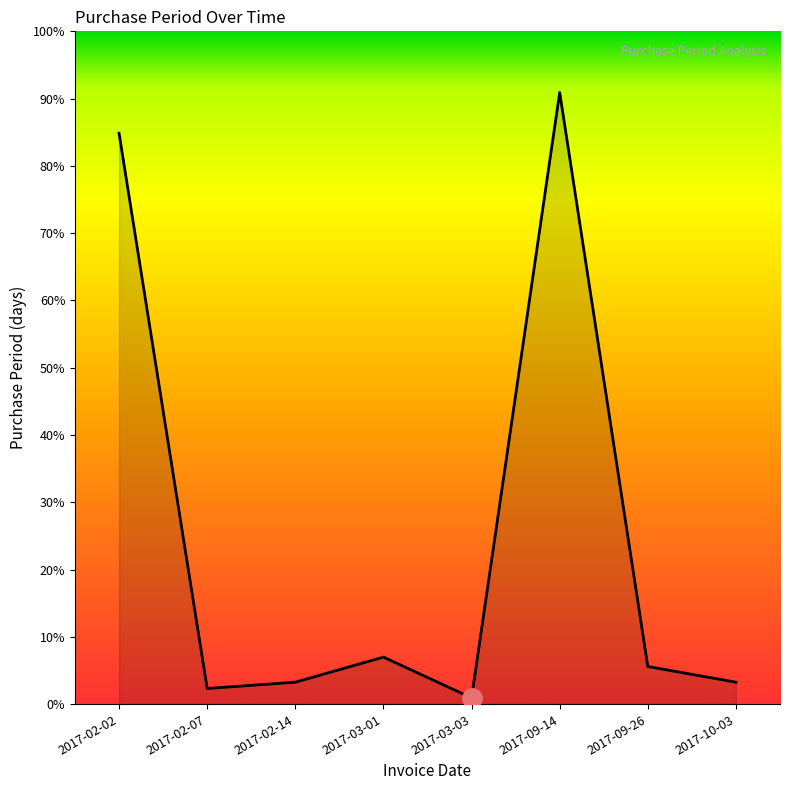

Which has a higher value, 2017-03-03 or 2017-09-26?

2017-09-26